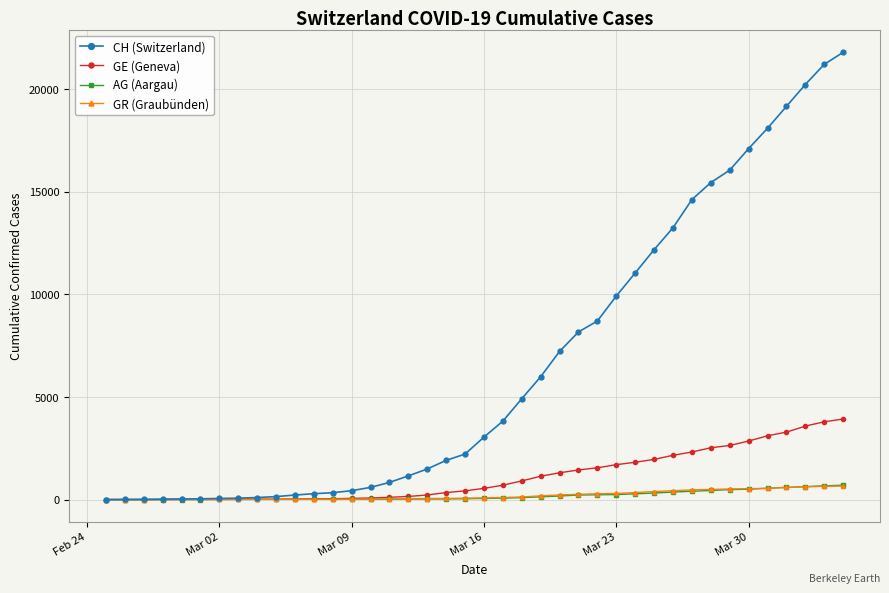

At how many categories does at least one series exceed 4472?

18